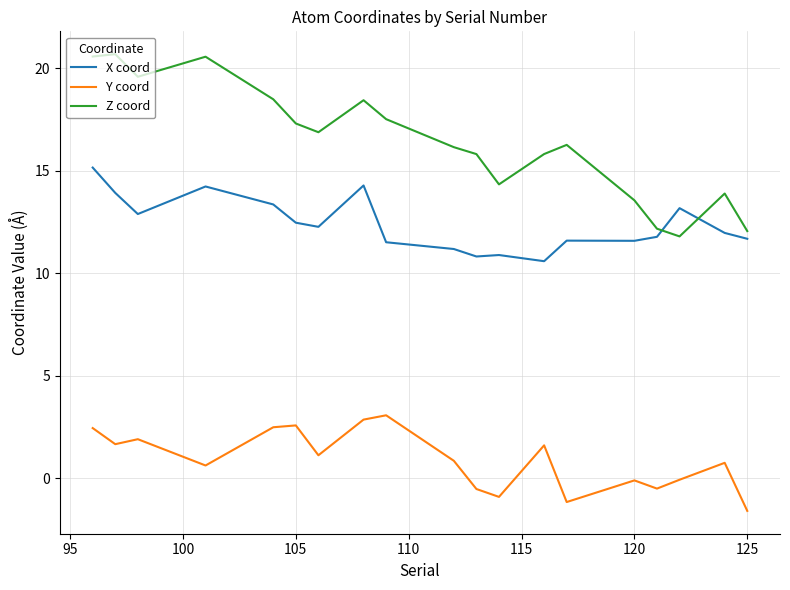

True or false: Y coord and Z coord intersect in this chart.

False